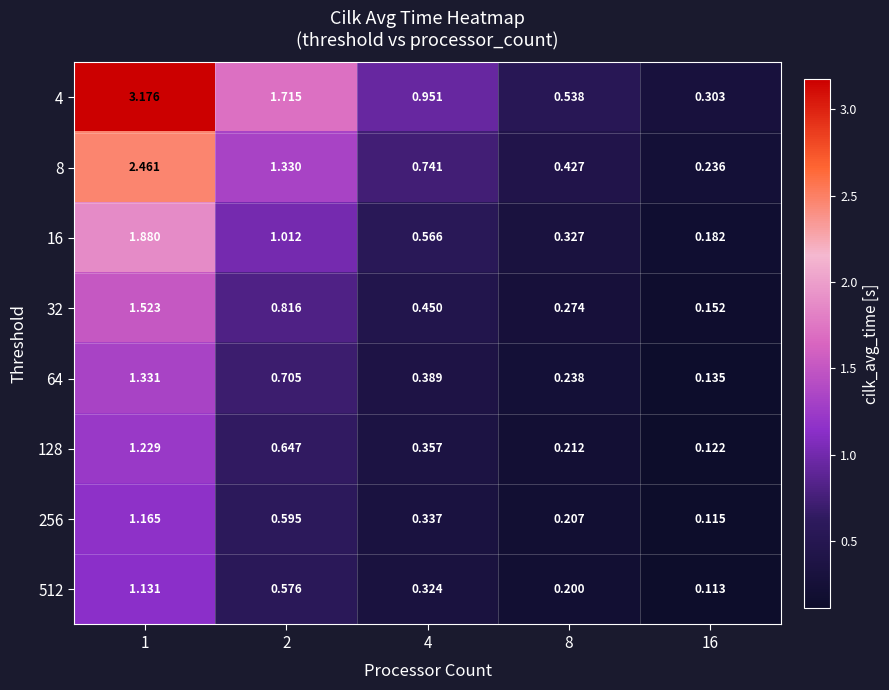

Which category has the lowest value across all series?

16